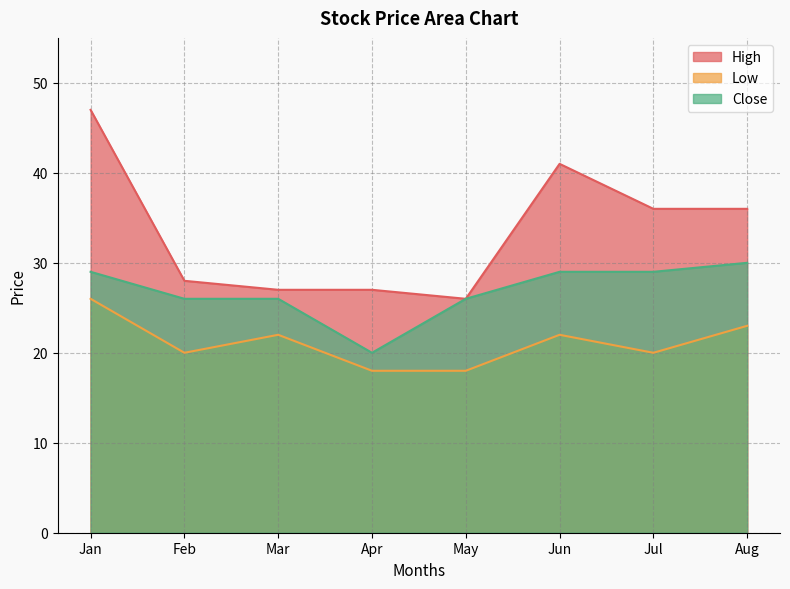

How many lines are shown in the chart?

3